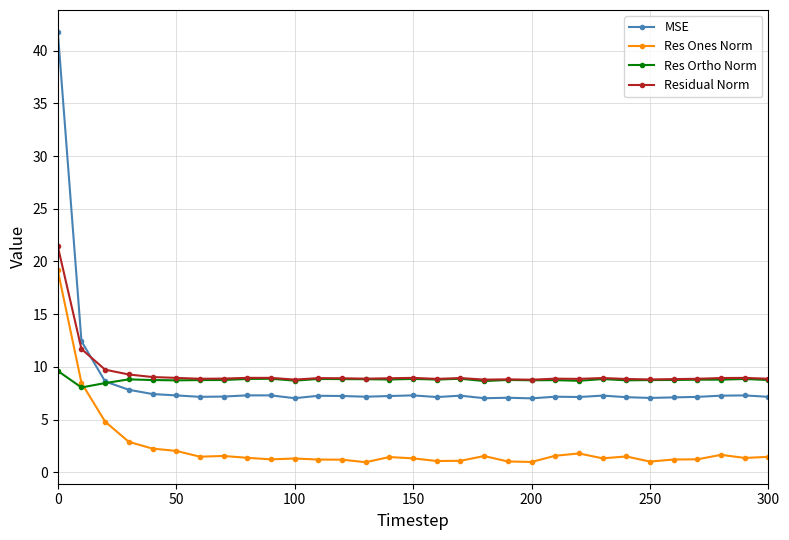

True or false: Res Ones Norm and Residual Norm cross at least once.

False